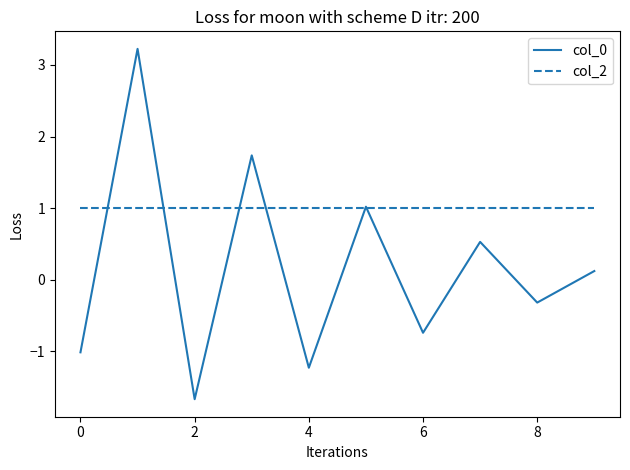

Which series has the largest total across all categories?

col_2